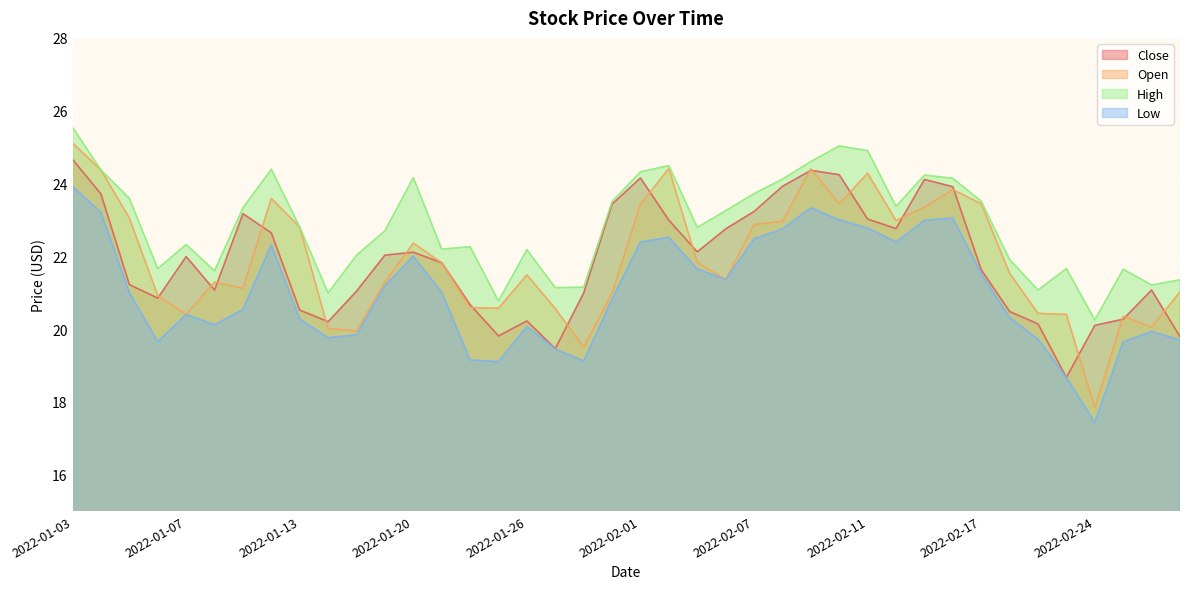

True or false: High and Close intersect in this chart.

False